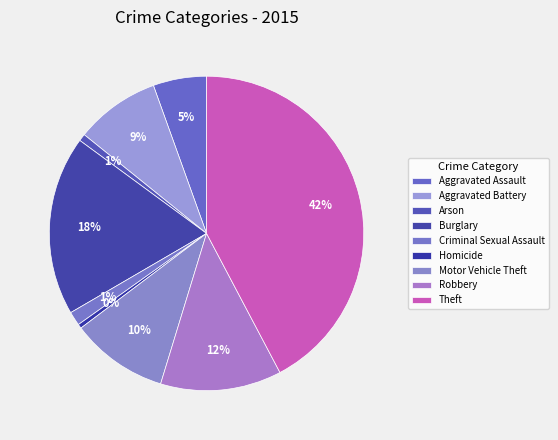

How many slices are in this pie chart?

9